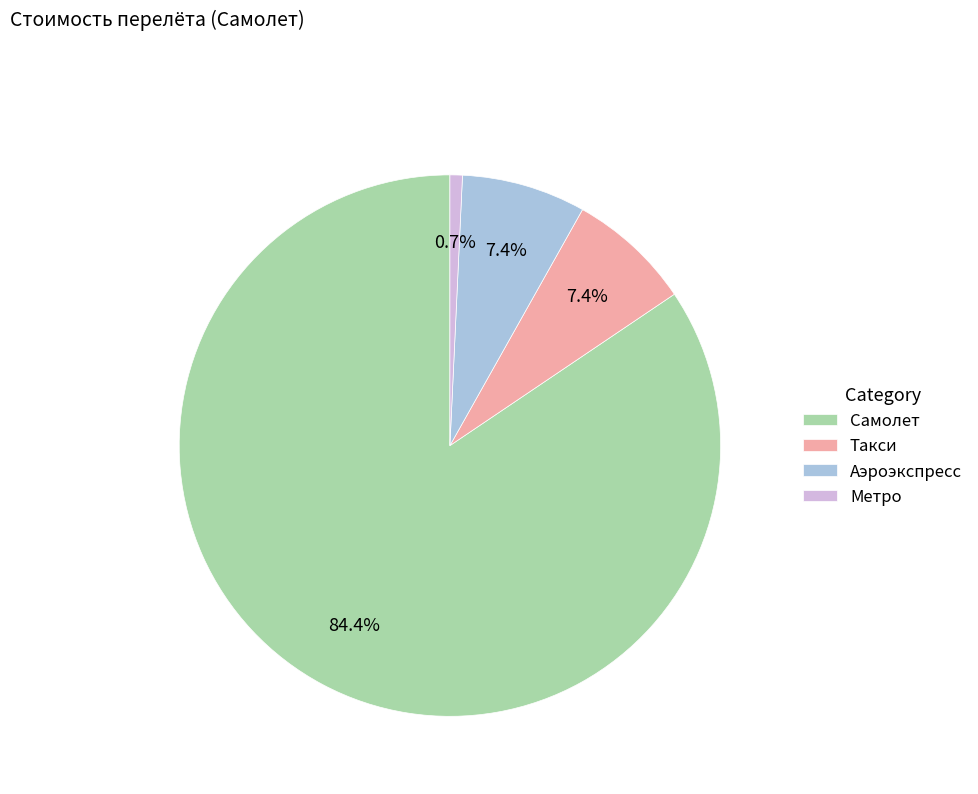

To the nearest percent, what is the combined percentage of Аэроэкспресс and Метро?

8%